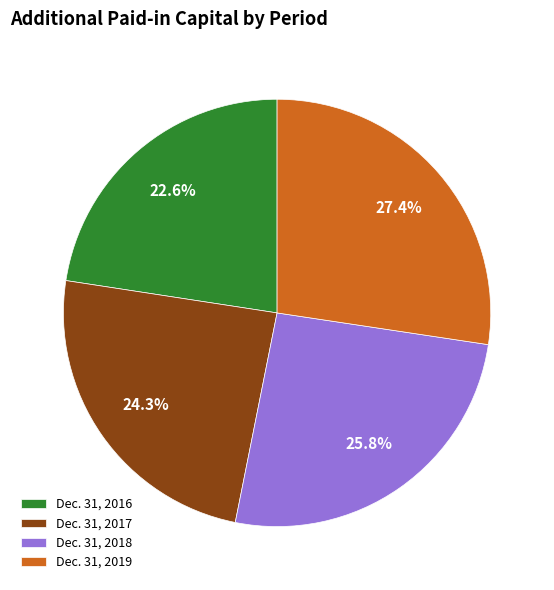

How many slices are in this pie chart?

4